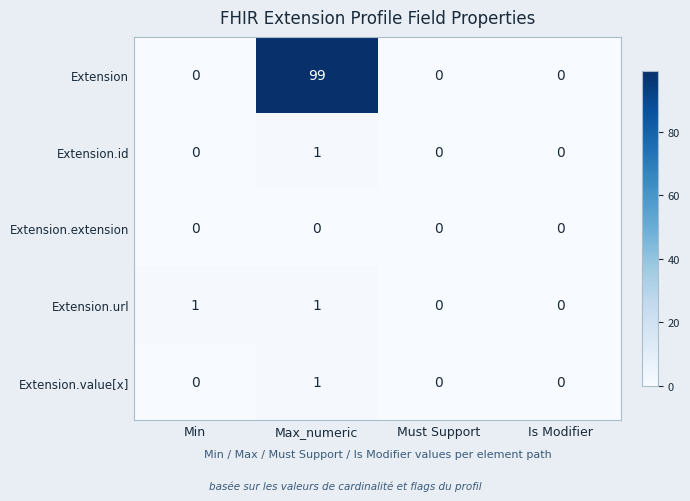

Which series has the largest total across all categories?

Extension